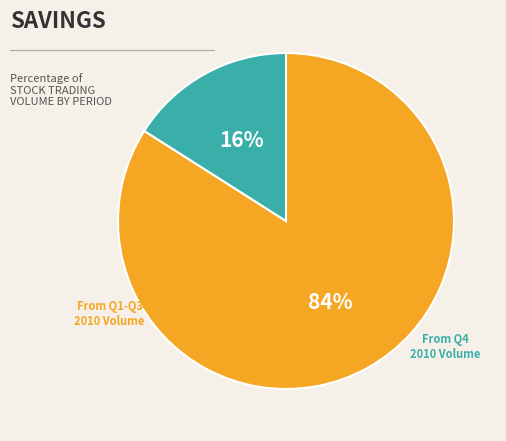

To the nearest percent, what is the average slice percentage?

50%